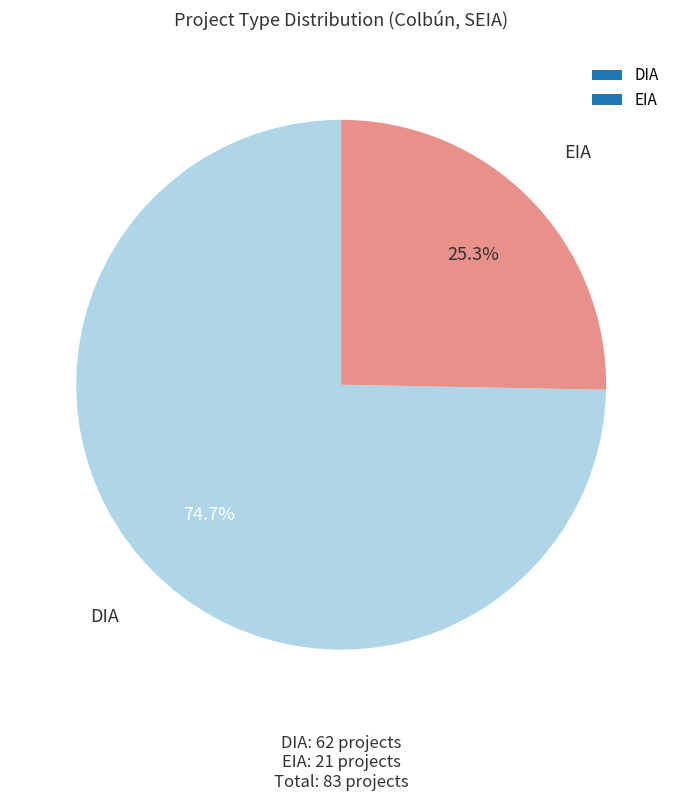

To the nearest percent, what is the difference between the EIA and DIA slice percentages?

49%